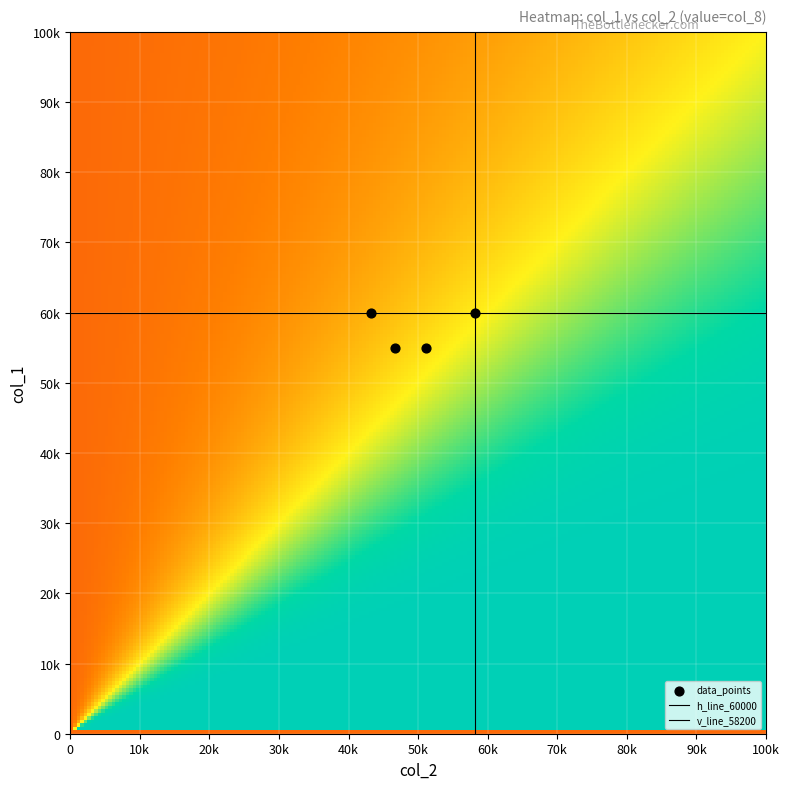

What is the maximum value shown in the chart?

60000